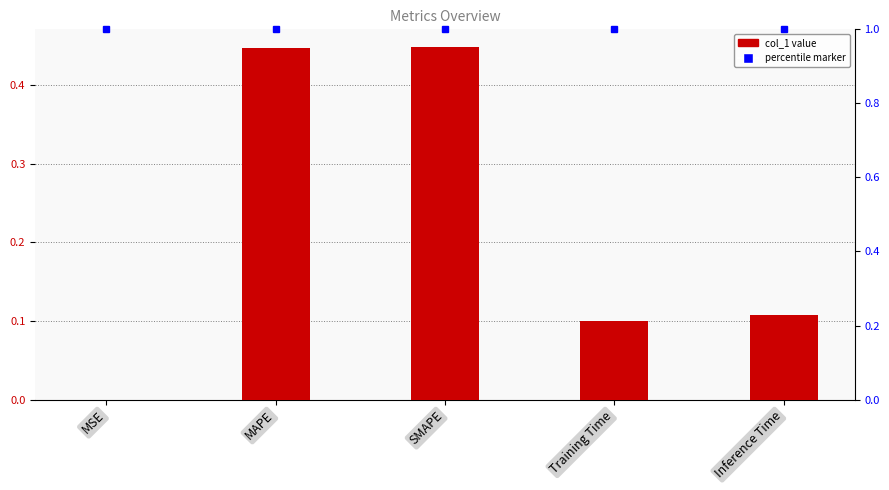

Reading right to left, list all the values displayed in this chart.

0.1	0.1	0.4	0.4	0.0